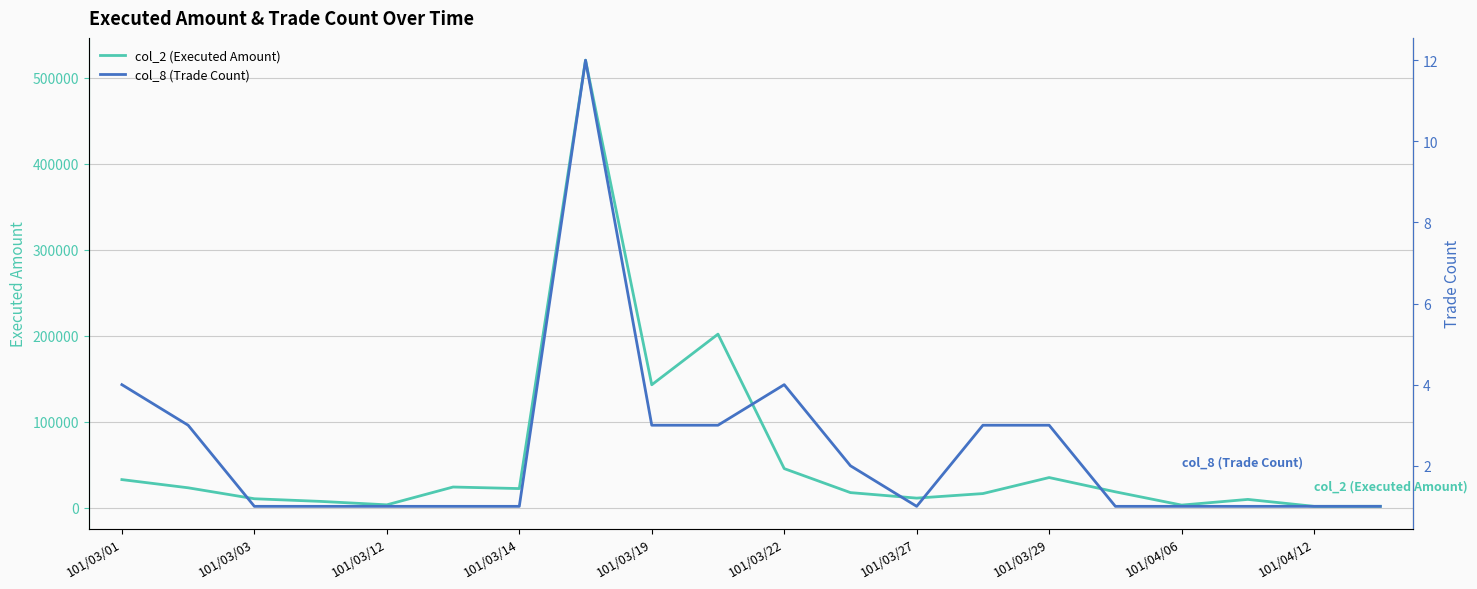

What is the approximate value of col_2 (Executed Amount) at 15, to the nearest 50?

18700